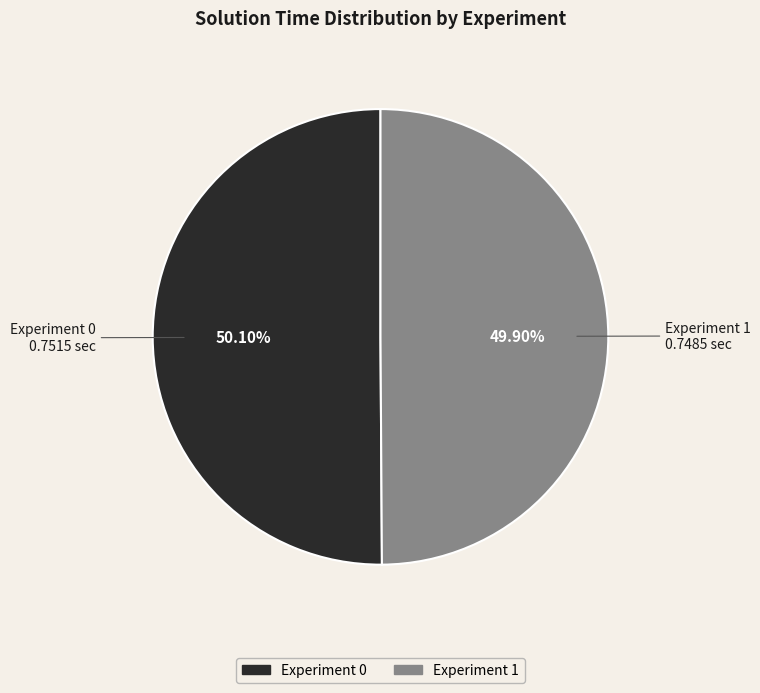

Is there any slice that represents more than half of the pie?

Yes